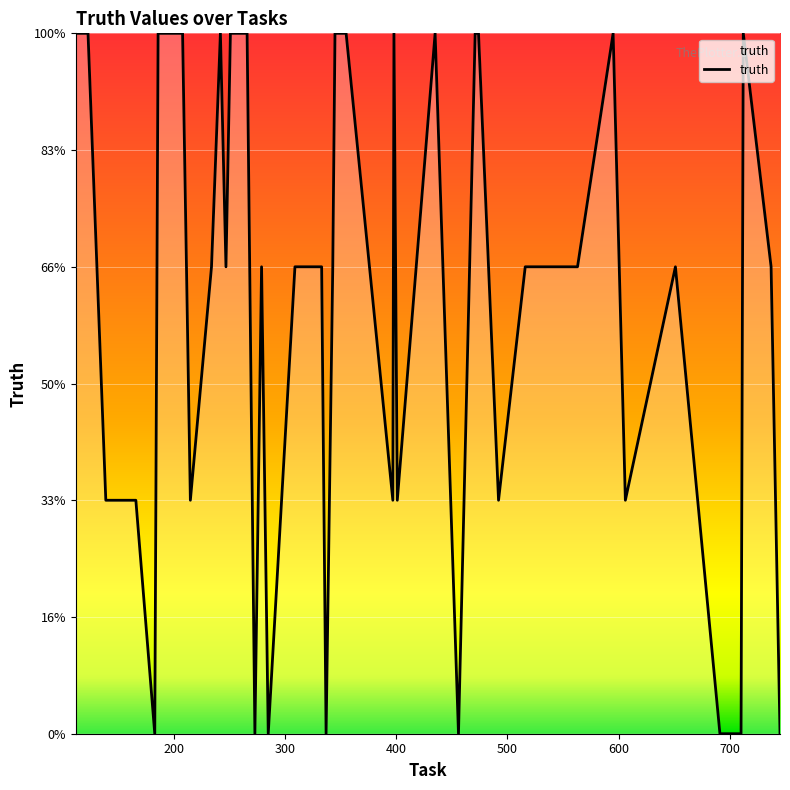

Does the chart display data point markers on the line(s)?

No